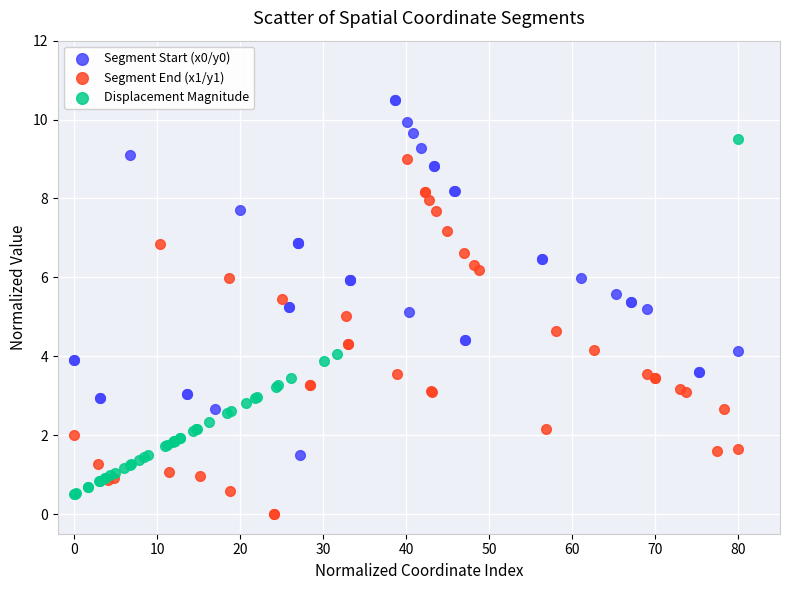

Which series reaches the minimum Y coordinate?

Segment End (x1/y1)